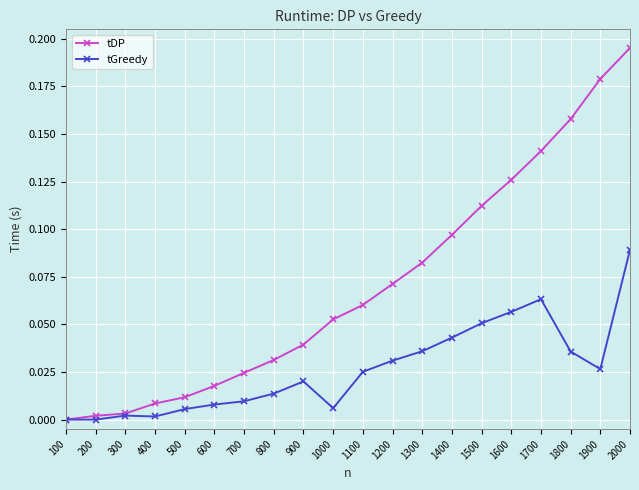

Rank the series at 200 from highest to lowest value.

tDP, tGreedy